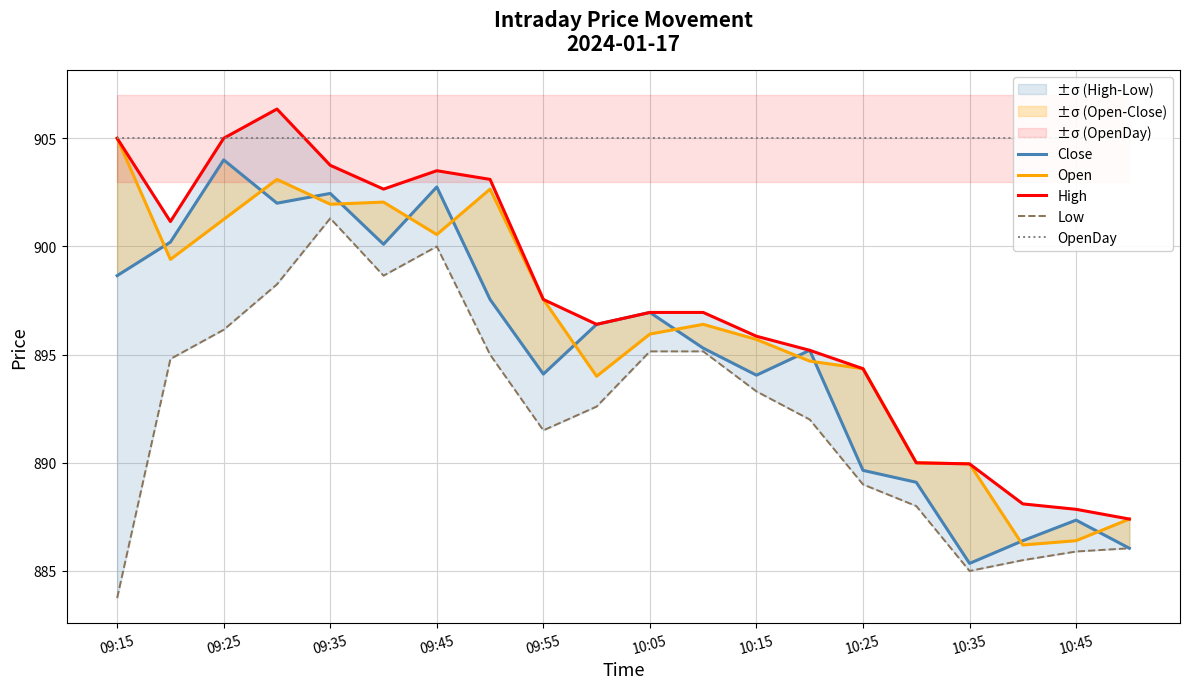

How many data points in Close are less than 896?

10